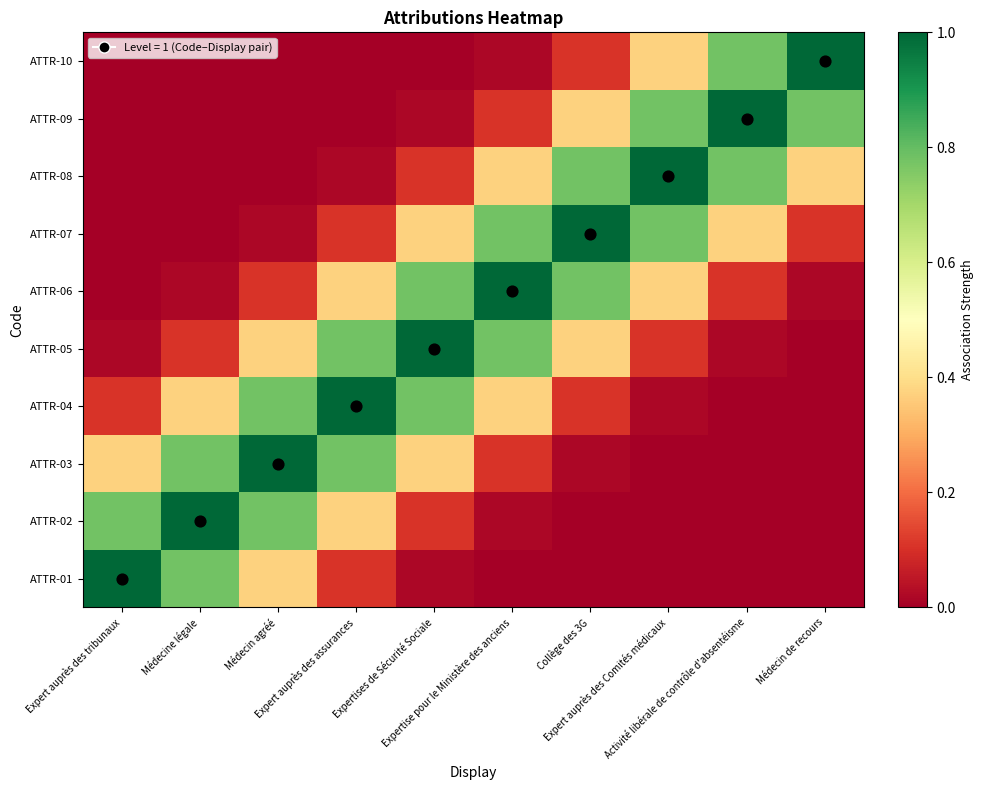

Reading left to right, what are all the values shown in this chart?

ATTR-01: Expert auprès des tribunaux=1.0	Médecine légale=0.8	Médecin agréé=0.4	Expert auprès des assurances=0.1	Expertises de Sécurité Sociale=0.0	Expertise pour le Ministère des anciens=0.0	Collège des 3G=0.0	Expert auprès des Comités médicaux=0.0	Activité libérale de contrôle d'absentéisme=0.0	Médecin de recours=0.0
ATTR-02: Expert auprès des tribunaux=0.8	Médecine légale=1.0	Médecin agréé=0.8	Expert auprès des assurances=0.4	Expertises de Sécurité Sociale=0.1	Expertise pour le Ministère des anciens=0.0	Collège des 3G=0.0	Expert auprès des Comités médicaux=0.0	Activité libérale de contrôle d'absentéisme=0.0	Médecin de recours=0.0
ATTR-03: Expert auprès des tribunaux=0.4	Médecine légale=0.8	Médecin agréé=1.0	Expert auprès des assurances=0.8	Expertises de Sécurité Sociale=0.4	Expertise pour le Ministère des anciens=0.1	Collège des 3G=0.0	Expert auprès des Comités médicaux=0.0	Activité libérale de contrôle d'absentéisme=0.0	Médecin de recours=0.0
ATTR-04: Expert auprès des tribunaux=0.1	Médecine légale=0.4	Médecin agréé=0.8	Expert auprès des assurances=1.0	Expertises de Sécurité Sociale=0.8	Expertise pour le Ministère des anciens=0.4	Collège des 3G=0.1	Expert auprès des Comités médicaux=0.0	Activité libérale de contrôle d'absentéisme=0.0	Médecin de recours=0.0
ATTR-05: Expert auprès des tribunaux=0.0	Médecine légale=0.1	Médecin agréé=0.4	Expert auprès des assurances=0.8	Expertises de Sécurité Sociale=1.0	Expertise pour le Ministère des anciens=0.8	Collège des 3G=0.4	Expert auprès des Comités médicaux=0.1	Activité libérale de contrôle d'absentéisme=0.0	Médecin de recours=0.0
ATTR-06: Expert auprès des tribunaux=0.0	Médecine légale=0.0	Médecin agréé=0.1	Expert auprès des assurances=0.4	Expertises de Sécurité Sociale=0.8	Expertise pour le Ministère des anciens=1.0	Collège des 3G=0.8	Expert auprès des Comités médicaux=0.4	Activité libérale de contrôle d'absentéisme=0.1	Médecin de recours=0.0
ATTR-07: Expert auprès des tribunaux=0.0	Médecine légale=0.0	Médecin agréé=0.0	Expert auprès des assurances=0.1	Expertises de Sécurité Sociale=0.4	Expertise pour le Ministère des anciens=0.8	Collège des 3G=1.0	Expert auprès des Comités médicaux=0.8	Activité libérale de contrôle d'absentéisme=0.4	Médecin de recours=0.1
ATTR-08: Expert auprès des tribunaux=0.0	Médecine légale=0.0	Médecin agréé=0.0	Expert auprès des assurances=0.0	Expertises de Sécurité Sociale=0.1	Expertise pour le Ministère des anciens=0.4	Collège des 3G=0.8	Expert auprès des Comités médicaux=1.0	Activité libérale de contrôle d'absentéisme=0.8	Médecin de recours=0.4
ATTR-09: Expert auprès des tribunaux=0.0	Médecine légale=0.0	Médecin agréé=0.0	Expert auprès des assurances=0.0	Expertises de Sécurité Sociale=0.0	Expertise pour le Ministère des anciens=0.1	Collège des 3G=0.4	Expert auprès des Comités médicaux=0.8	Activité libérale de contrôle d'absentéisme=1.0	Médecin de recours=0.8
ATTR-10: Expert auprès des tribunaux=0.0	Médecine légale=0.0	Médecin agréé=0.0	Expert auprès des assurances=0.0	Expertises de Sécurité Sociale=0.0	Expertise pour le Ministère des anciens=0.0	Collège des 3G=0.1	Expert auprès des Comités médicaux=0.4	Activité libérale de contrôle d'absentéisme=0.8	Médecin de recours=1.0